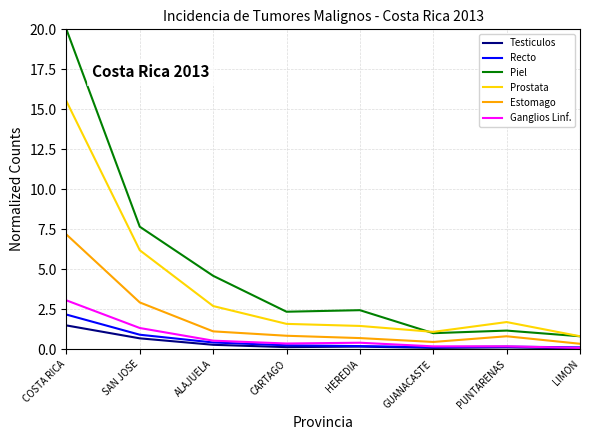

What is the total value across all series at HEREDIA?

5.3